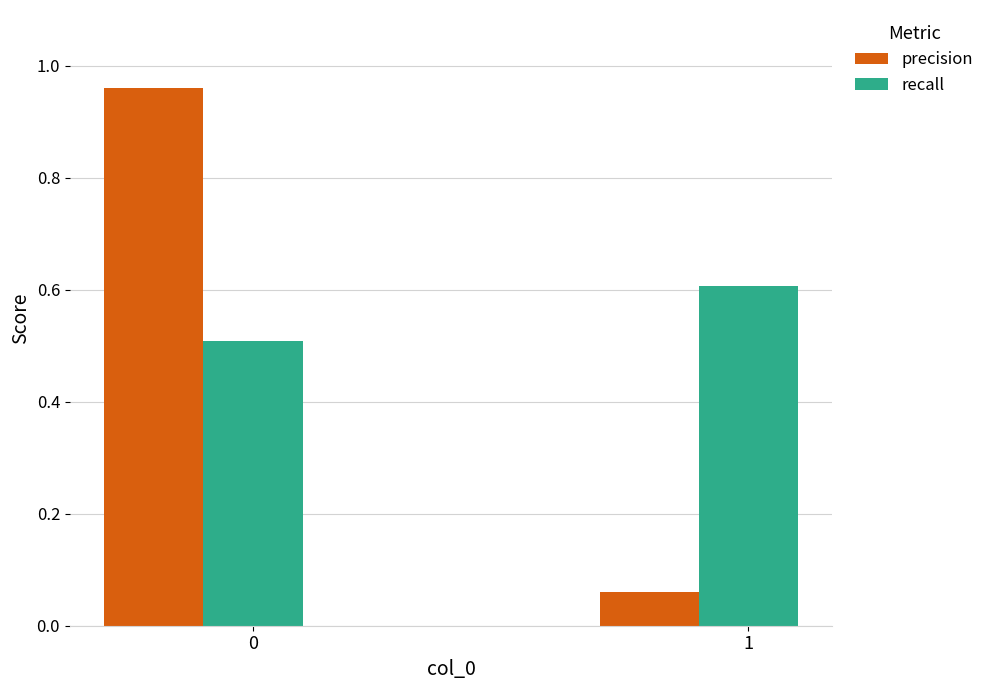

Does the chart contain any negative values?

No